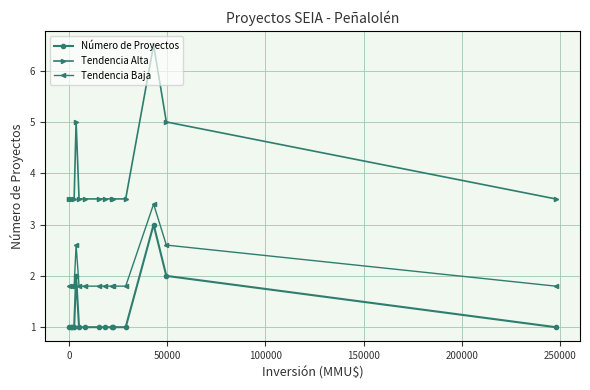

True or false: Tendencia Baja and Número de Proyectos intersect in this chart.

False